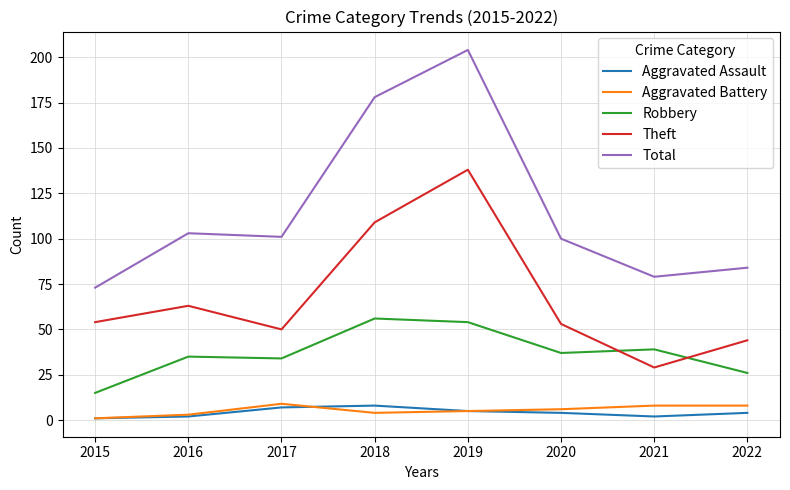

Which label corresponds to the largest value in the chart?

2019